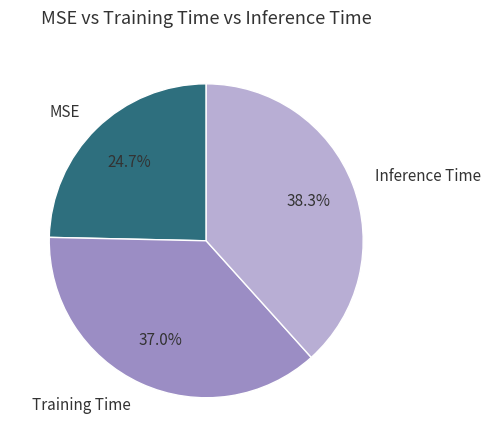

Count the number of slices in the pie.

3